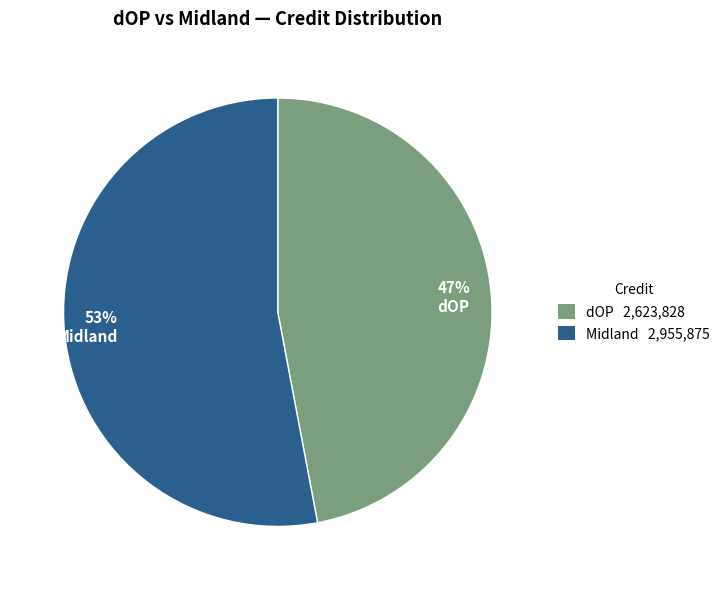

Rank the categories by value from lowest to highest.

47% dOP, 53% Midland